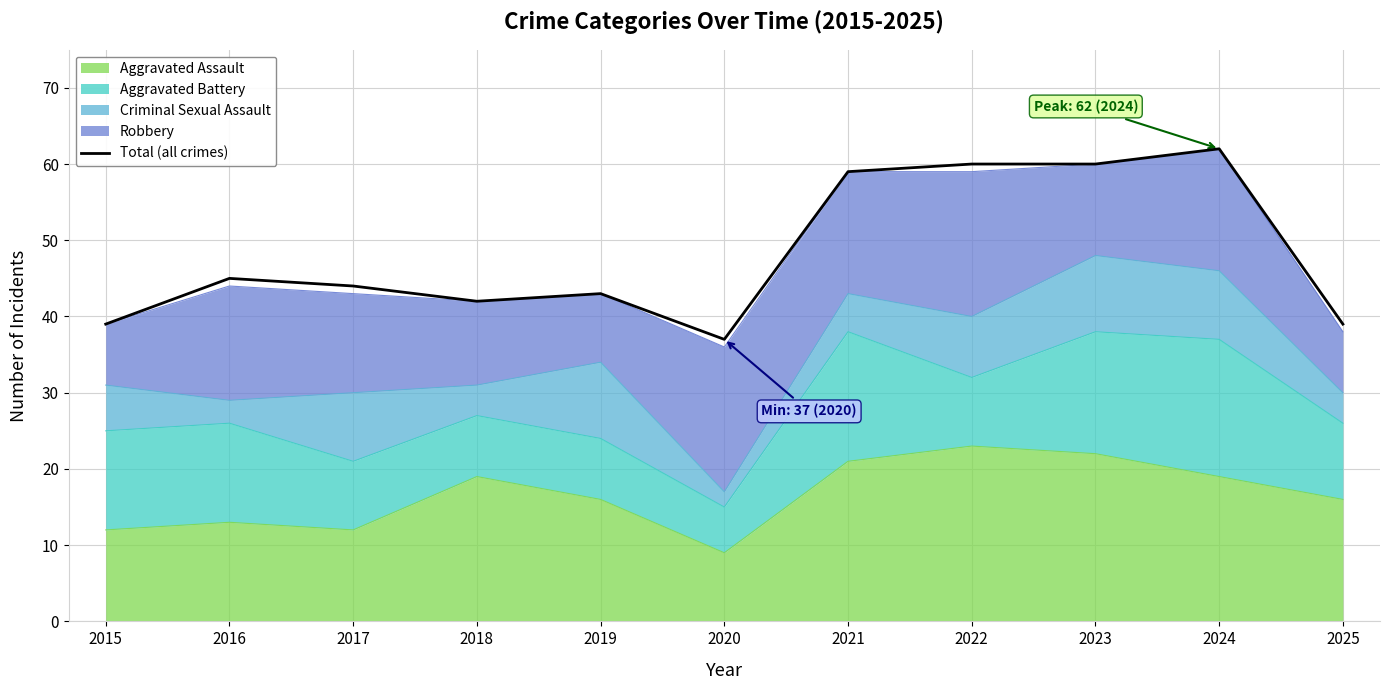

How many points are higher than both their immediate neighbors (excluding endpoints)?

3